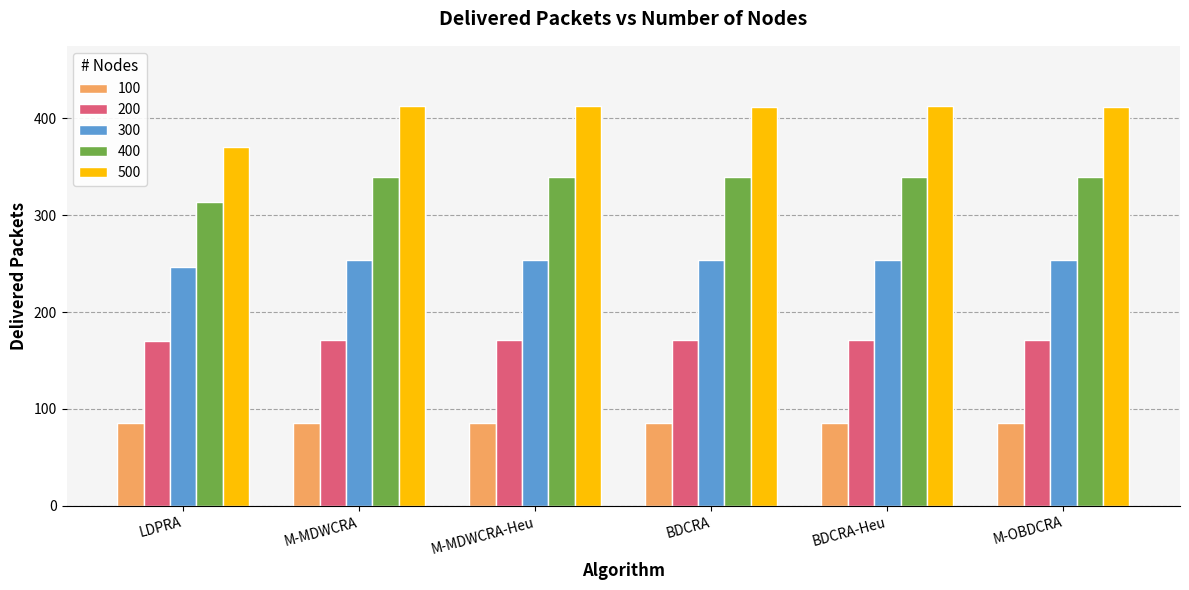

Is it true that 500 equals 155 at LDPRA?

False